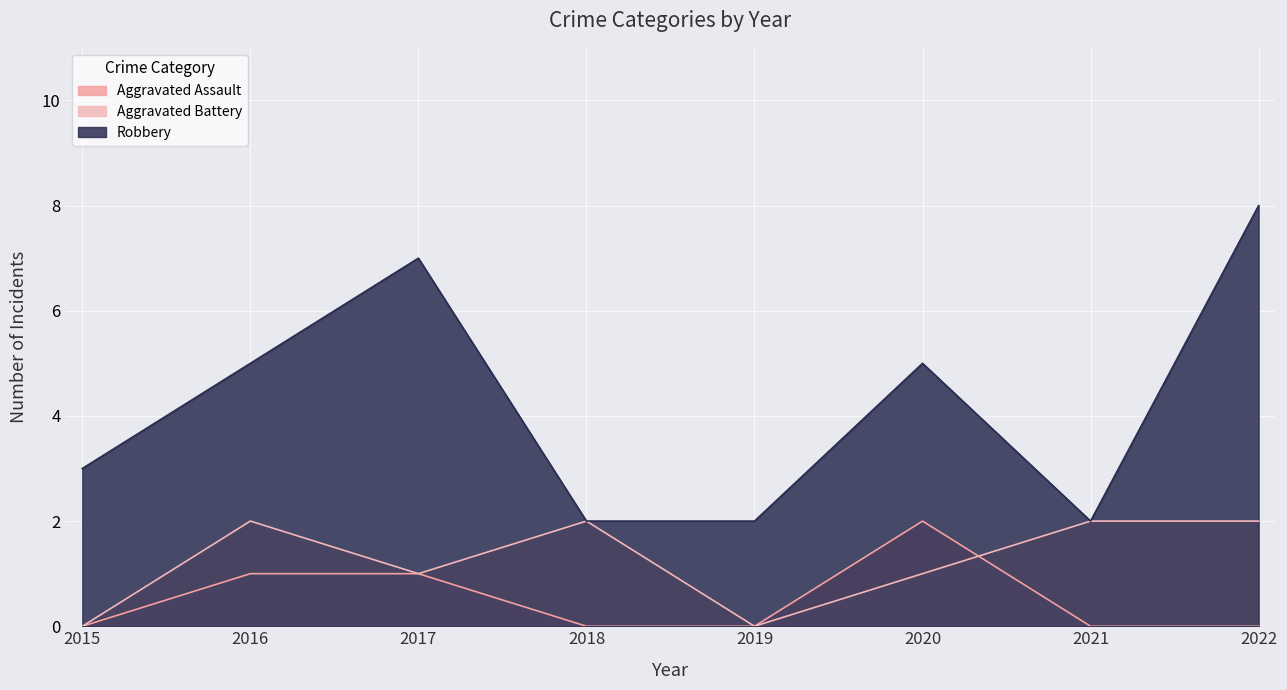

Which series has the widest spread of values?

Robbery